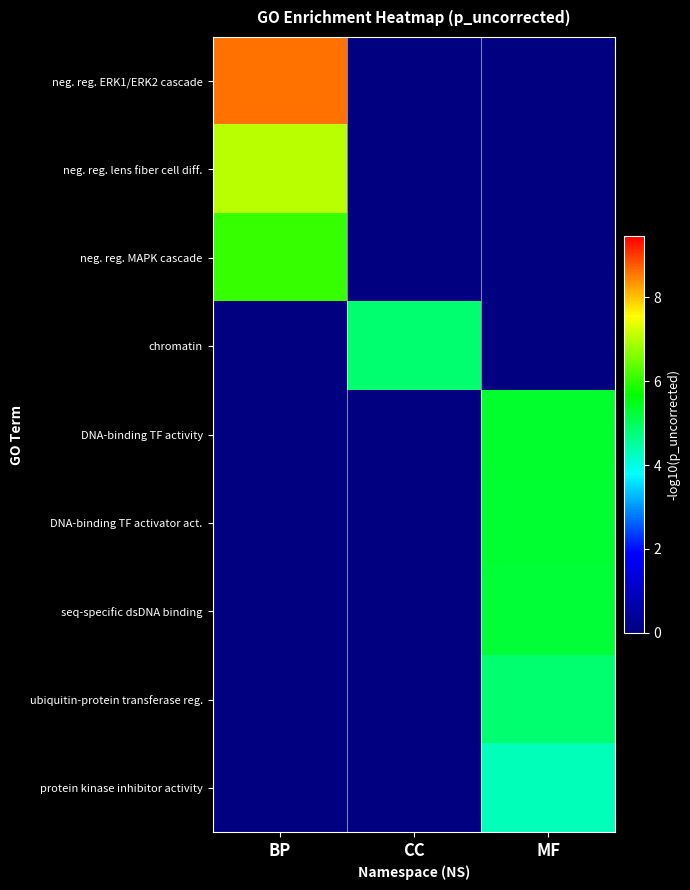

Reading left to right, transcribe all the data shown in this chart.

neg. reg. ERK1/ERK2 cascade: BP=8.6	CC=0.0	MF=0.0
neg. reg. lens fiber cell diff.: BP=7.0	CC=0.0	MF=0.0
neg. reg. MAPK cascade: BP=6.1	CC=0.0	MF=0.0
chromatin: BP=0.0	CC=4.9	MF=0.0
DNA-binding TF activity: BP=0.0	CC=0.0	MF=5.3
DNA-binding TF activator act.: BP=0.0	CC=0.0	MF=5.3
seq-specific dsDNA binding: BP=0.0	CC=0.0	MF=5.2
ubiquitin-protein transferase reg.: BP=0.0	CC=0.0	MF=4.9
protein kinase inhibitor activity: BP=0.0	CC=0.0	MF=4.3